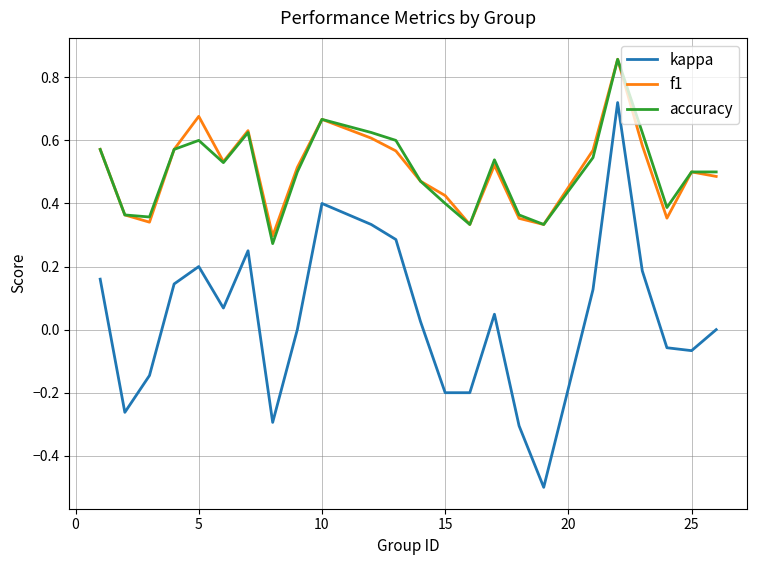

In kappa, how many points are lower than both neighbors (excluding endpoints)?

6